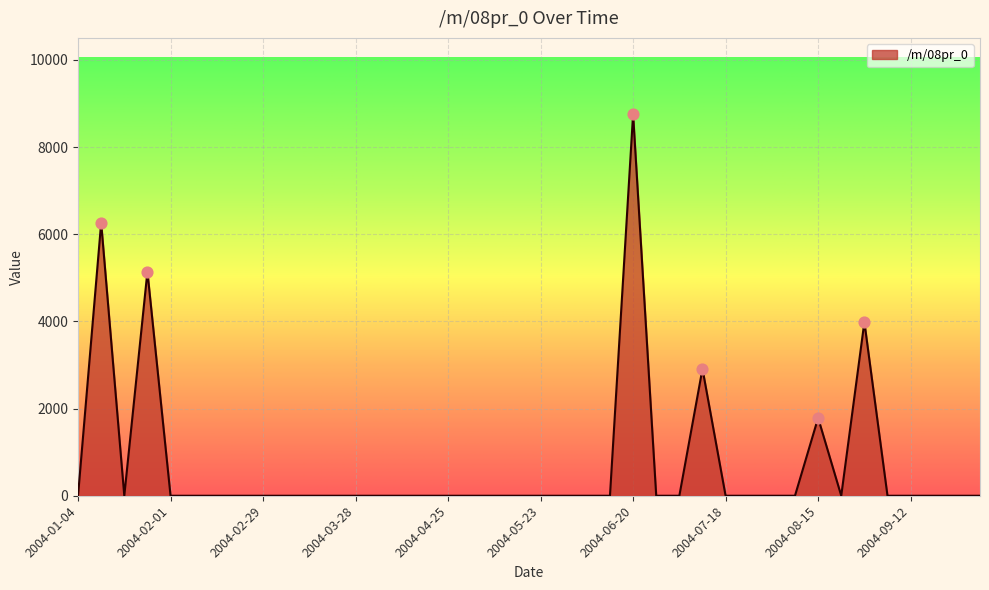

What is the maximum value shown in the chart?

8753.4